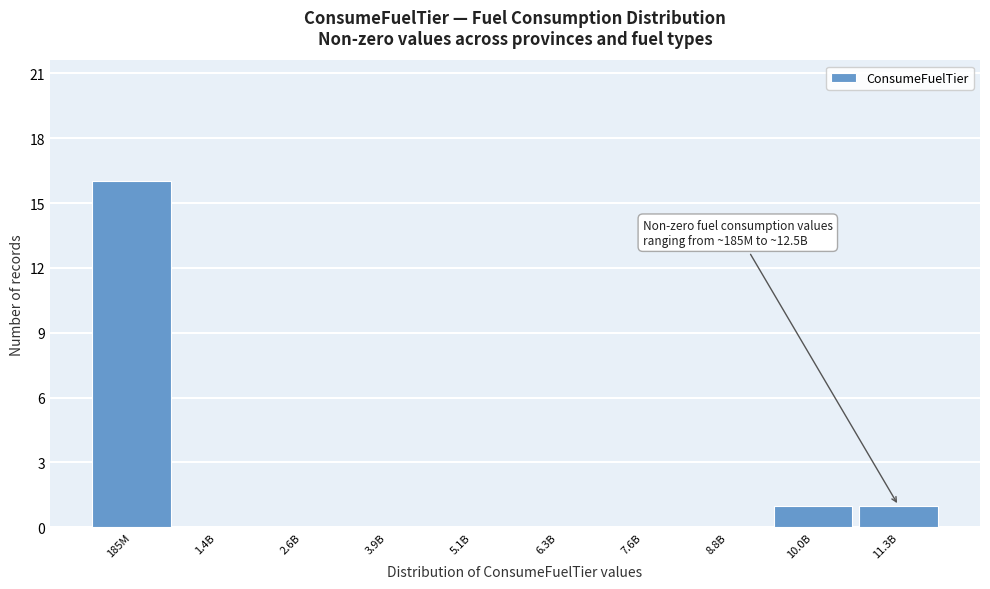

Reading left to right, transcribe all the data shown in this chart.

185M=16	1.4B=0	2.6B=0	3.9B=0	5.1B=0	6.3B=0	7.6B=0	8.8B=0	10.0B=1	11.3B=1